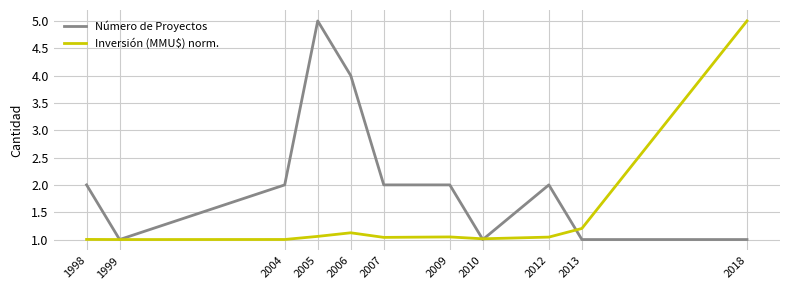

What is the difference between the highest and lowest values at 2005?

3.9